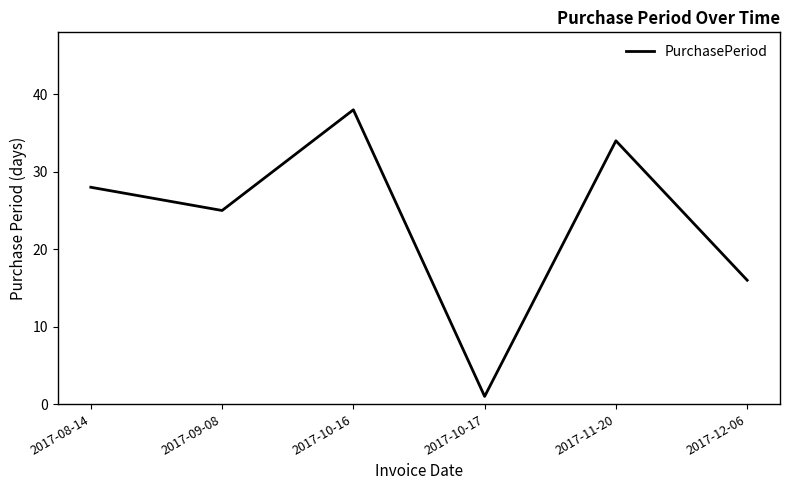

True or false: the data has more than 2 interior local peaks.

False